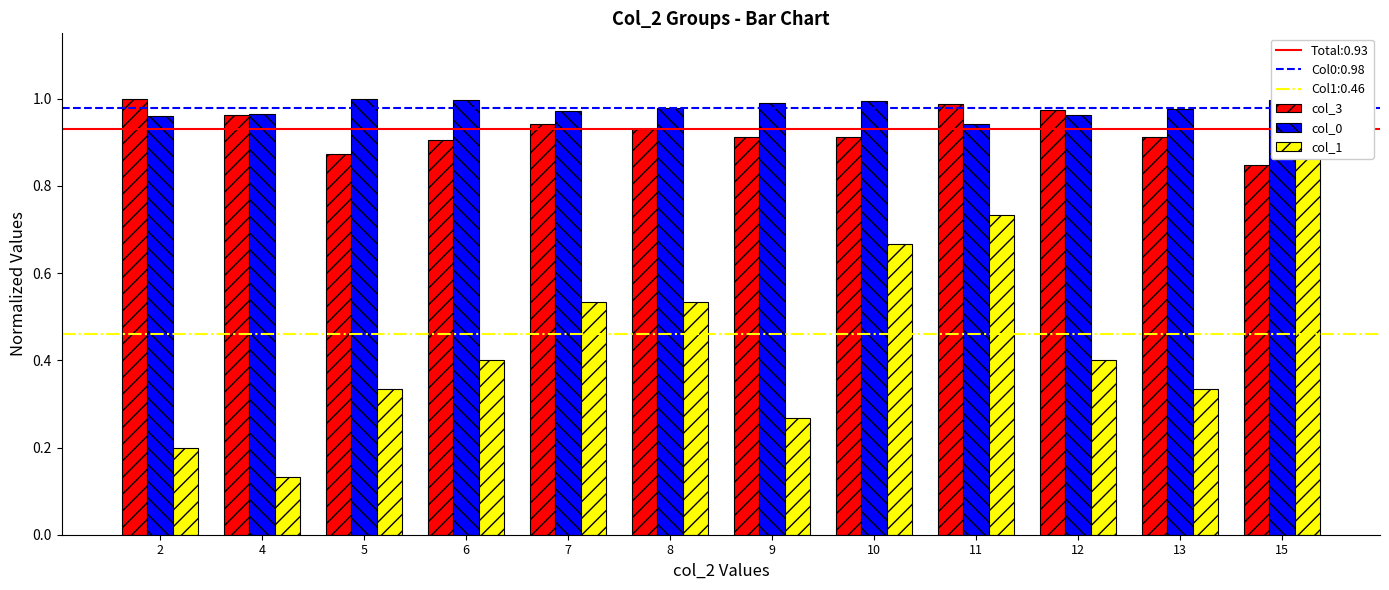

The col_0 series shows 1.4 at 2. True or false?

False